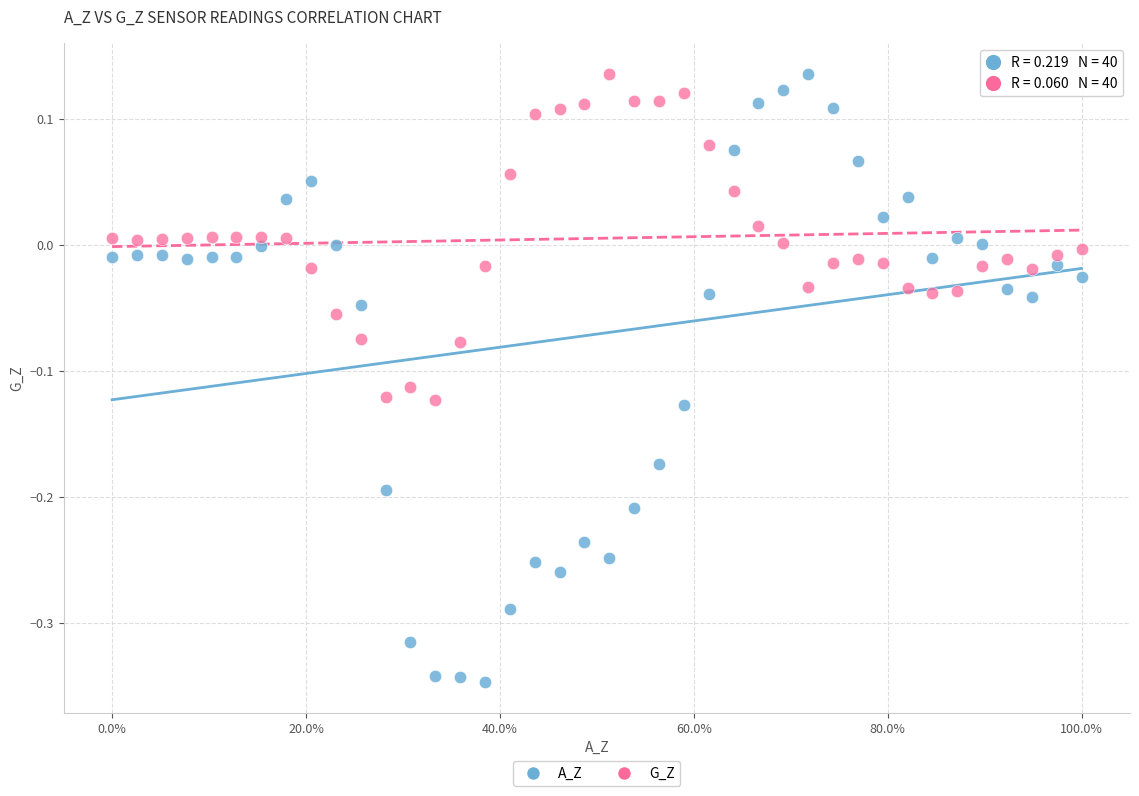

Across all data points, what is the range of X values (max minus min)?

1.0